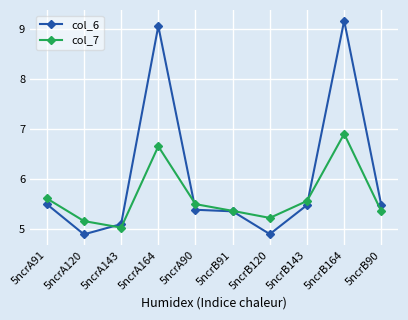

Rank the series by their maximum value, from highest to lowest.

col_6, col_7